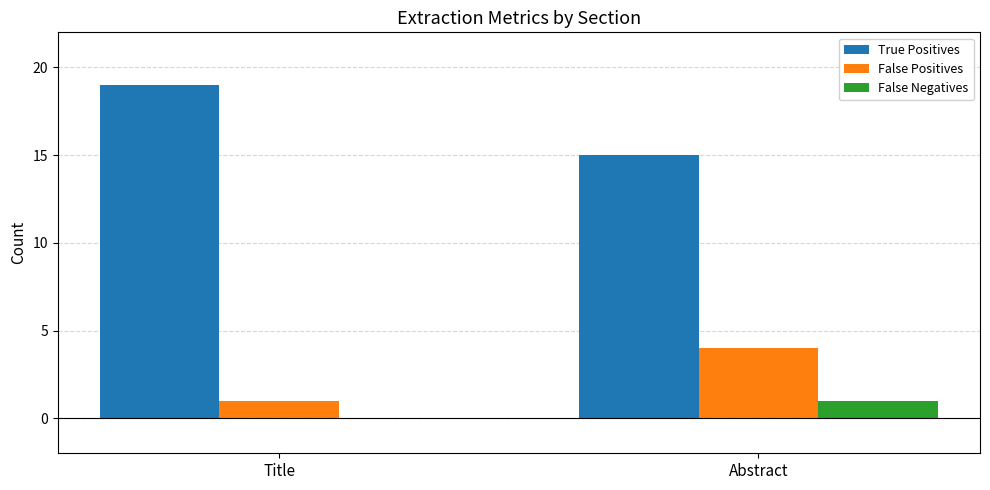

How many groups of bars are there?

2